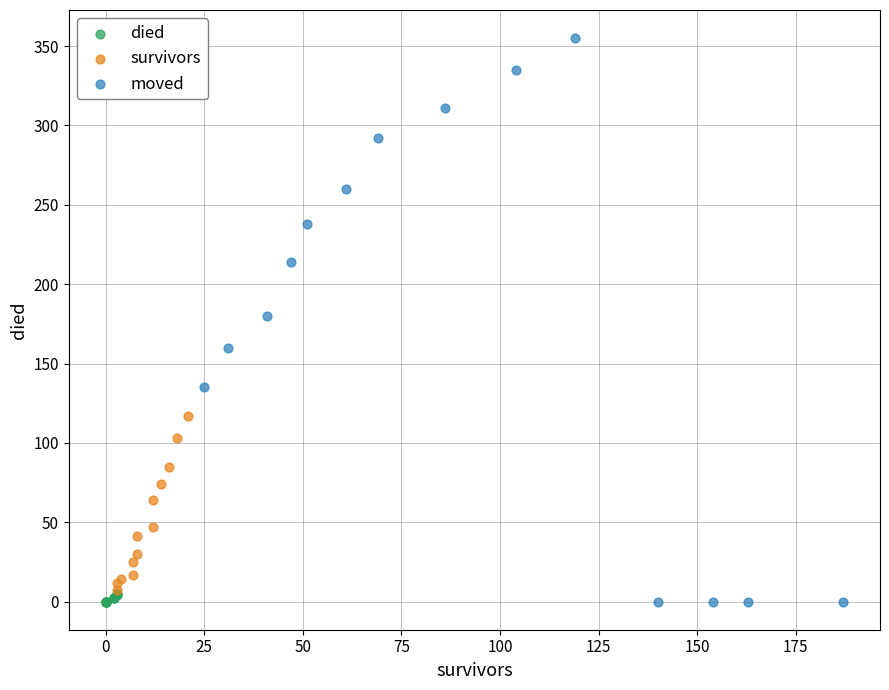

Which series contains the highest Y value?

moved